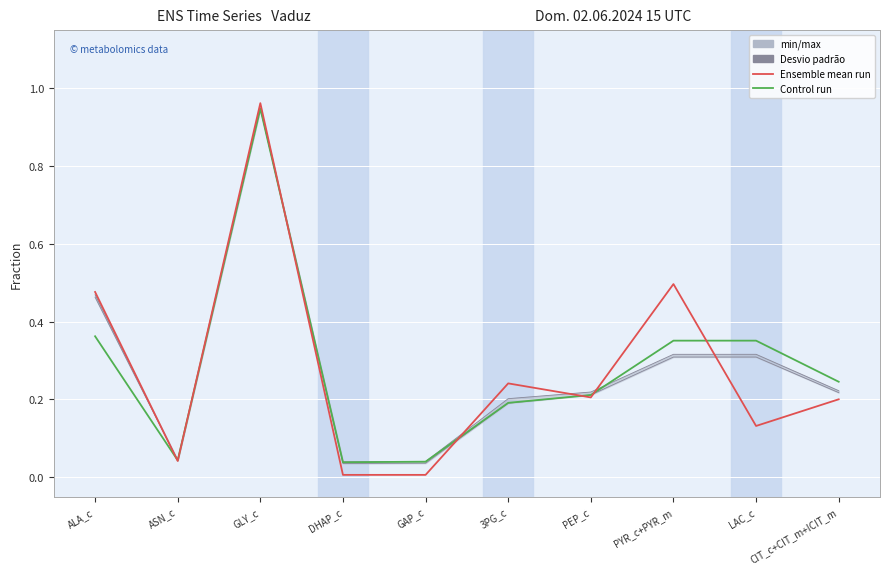

Reading left to right, extract all data points from this chart.

Ensemble mean run: ALA_c=0.5	ASN_c=0.0	GLY_c=1.0	DHAP_c=0.0	GAP_c=0.0	3PG_c=0.2	PEP_c=0.2	PYR_c+PYR_m=0.5	LAC_c=0.1	CIT_c+CIT_m+ICIT_m=0.2
Control run: ALA_c=0.4	ASN_c=0.0	GLY_c=0.9	DHAP_c=0.0	GAP_c=0.0	3PG_c=0.2	PEP_c=0.2	PYR_c+PYR_m=0.4	LAC_c=0.4	CIT_c+CIT_m+ICIT_m=0.2